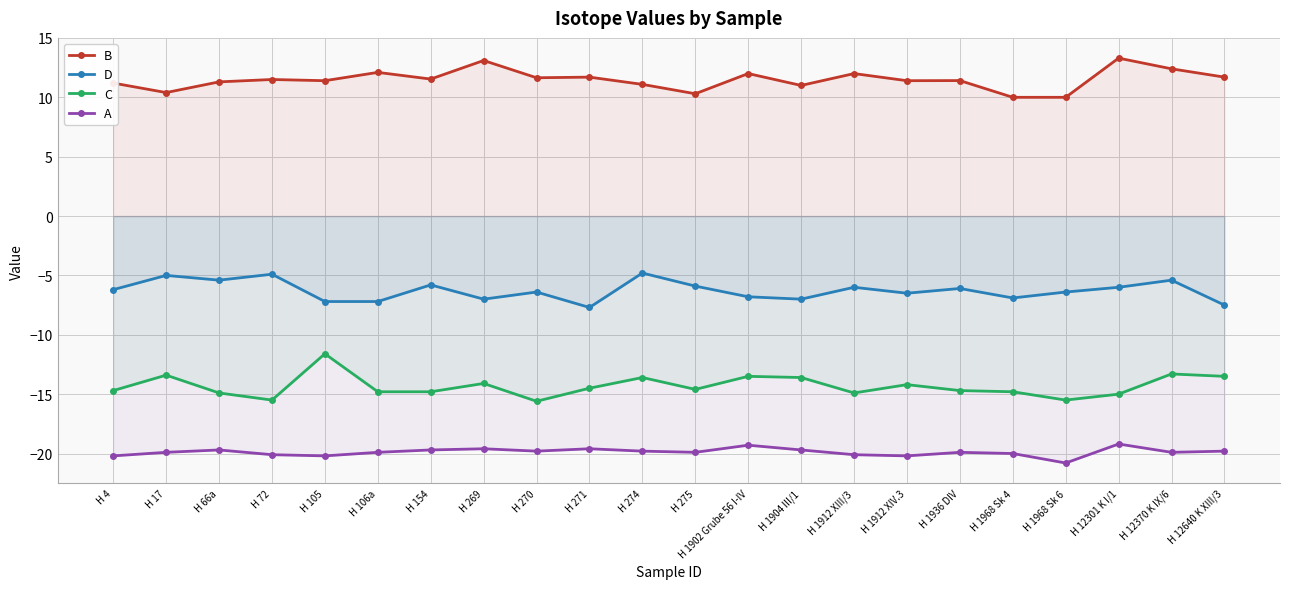

What is the smallest value displayed?

-20.8